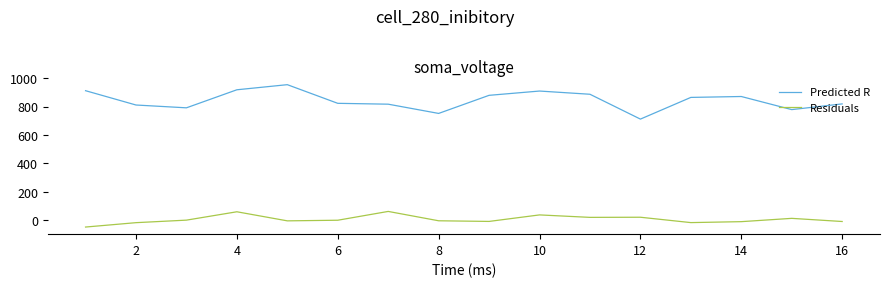

What is the highest value of the Residuals series?

61.8